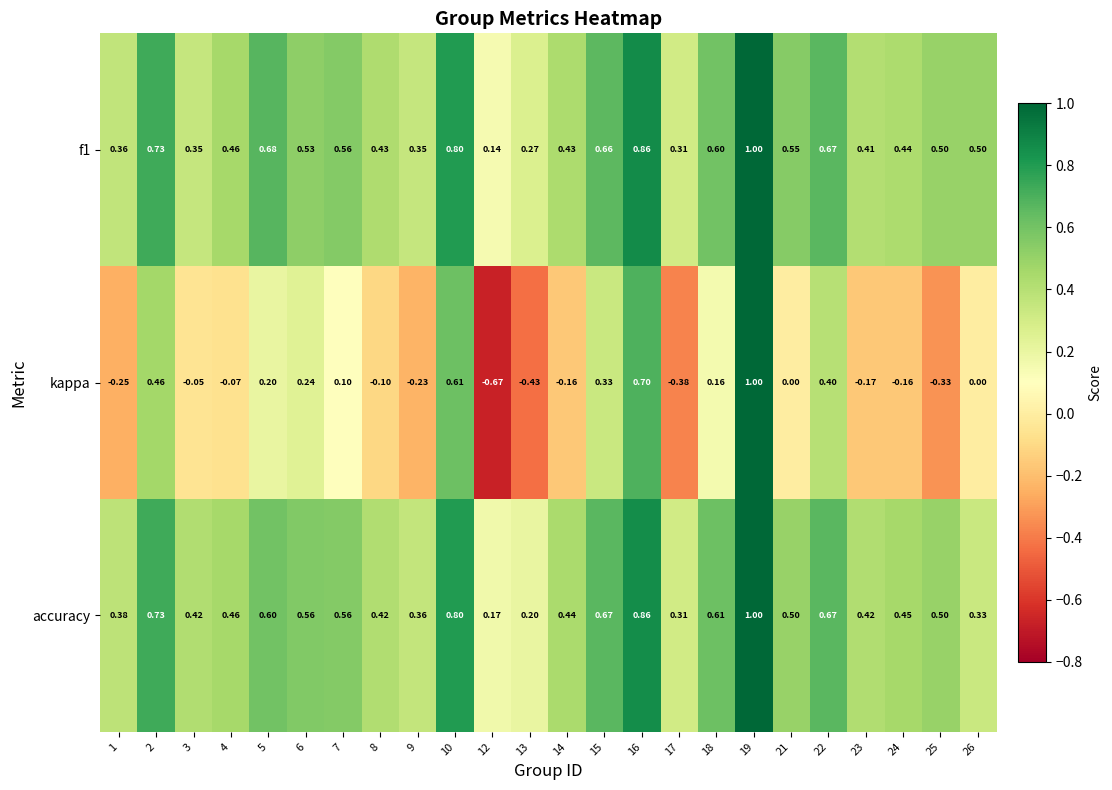

Between 4 and 18, which series saw the biggest shift?

kappa